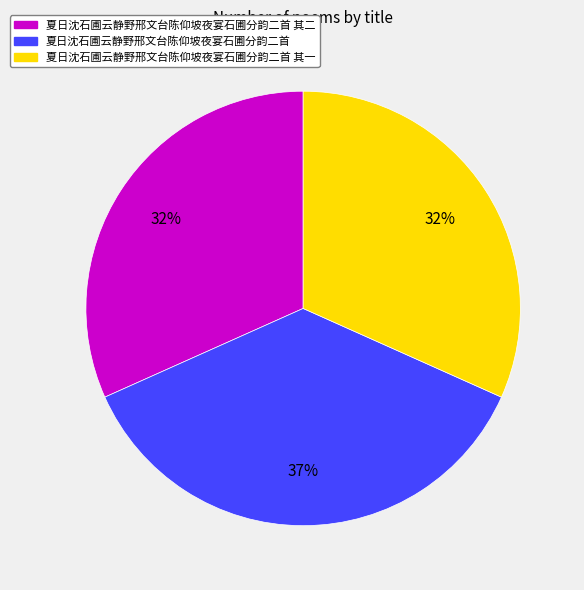

Between 夏日沈石圃云静野邢文台陈仰坡夜宴石圃分韵二首 其二 and 夏日沈石圃云静野邢文台陈仰坡夜宴石圃分韵二首, which is larger?

夏日沈石圃云静野邢文台陈仰坡夜宴石圃分韵二首